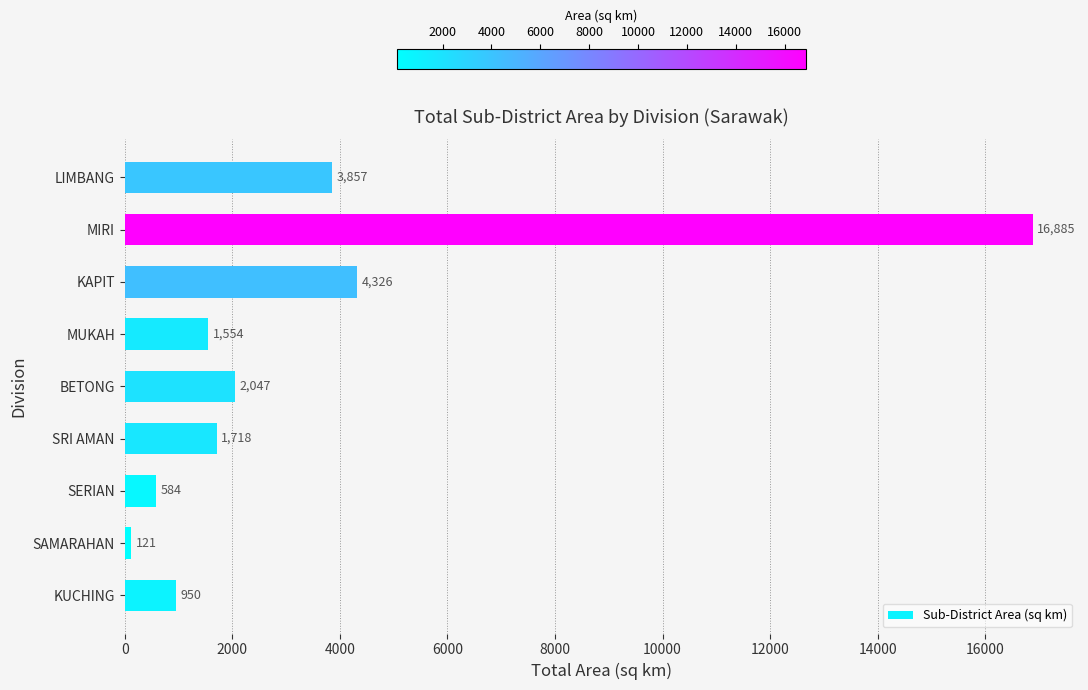

How many data points does each series have?

9